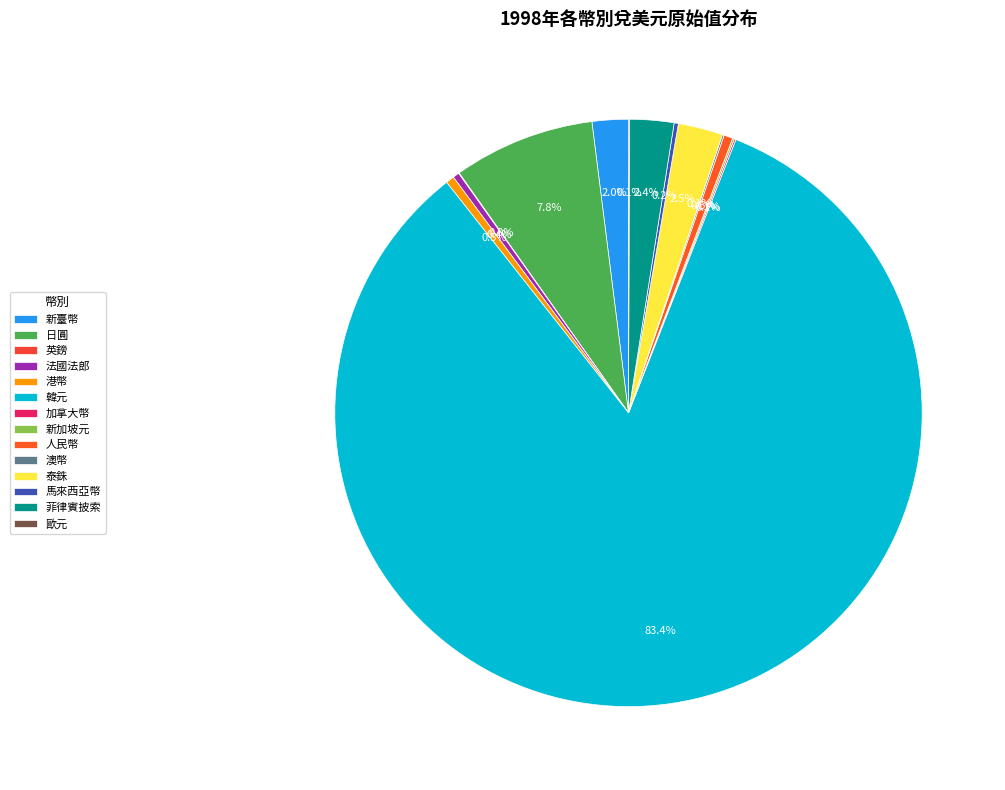

Rank the categories by value from lowest to highest.

英鎊, 歐元, 加拿大幣, 澳幣, 新加坡元, 馬來西亞幣, 法國法郎, 港幣, 人民幣, 新臺幣, 菲律賓披索, 泰銖, 日圓, 韓元